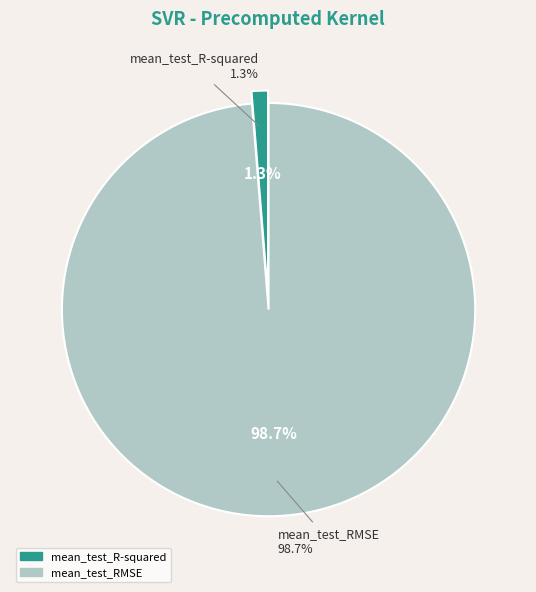

To the nearest percent, what portion does mean_test_R-squared represent?

1%